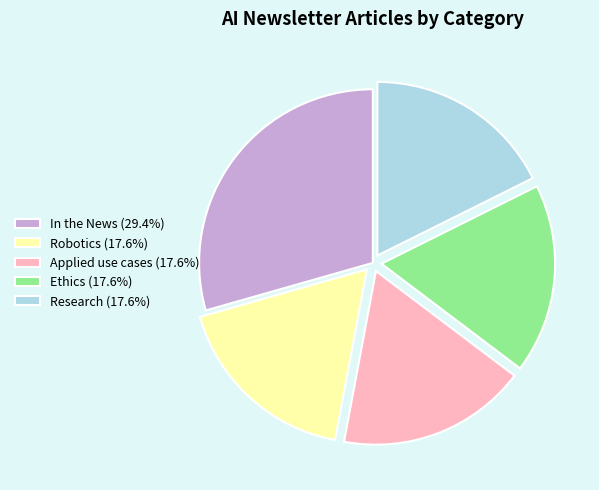

How many segments does this pie chart have?

5